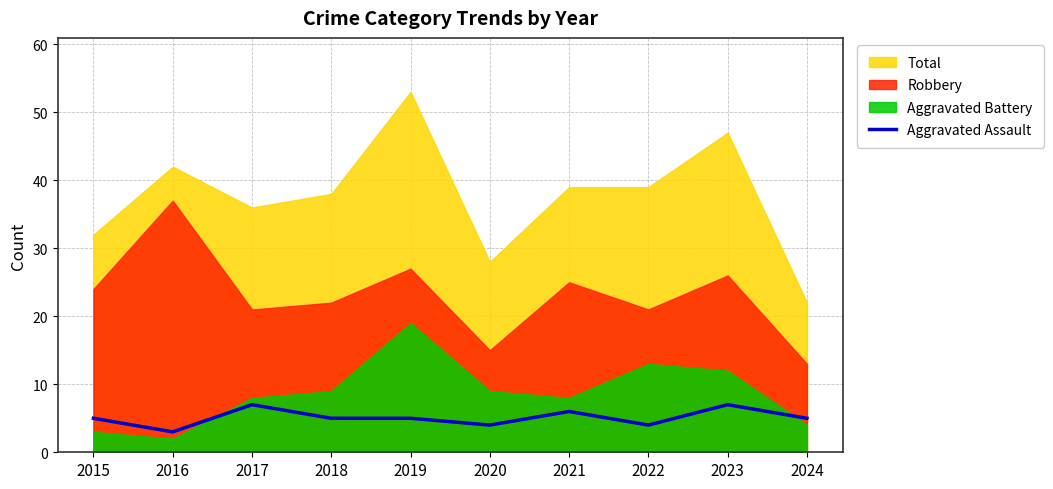

Does the chart have visible grid lines?

Yes